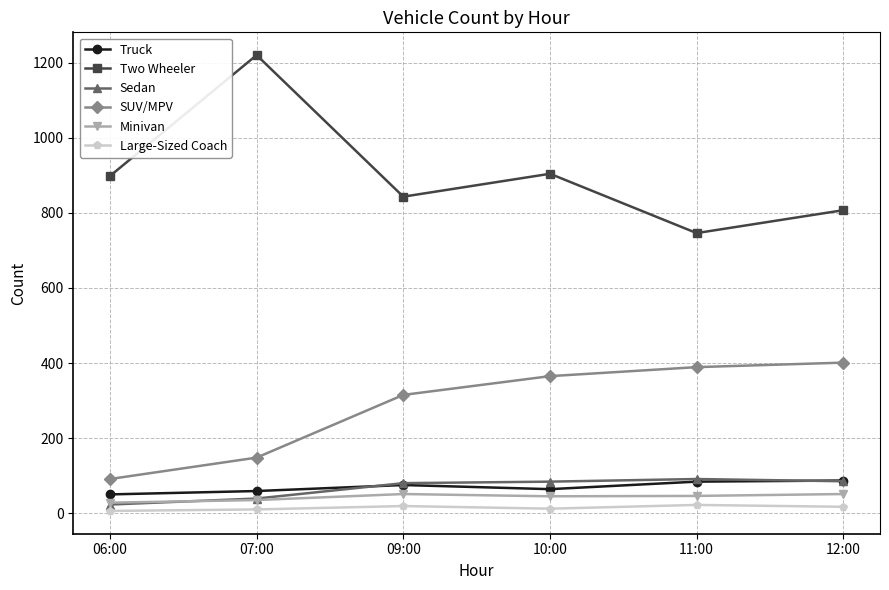

What position from the right is 06:00?

6